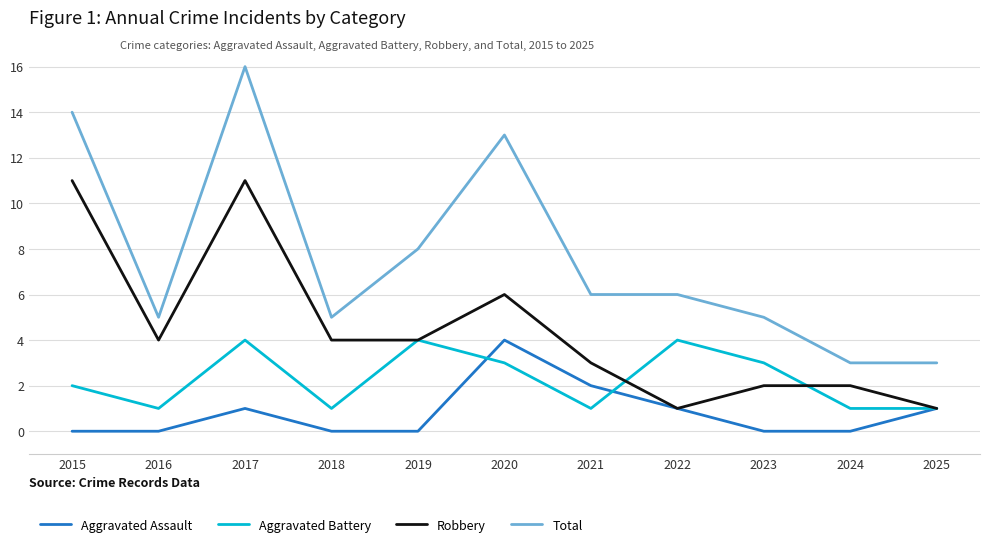

What is the spread (max minus min) of values at 2019?

8